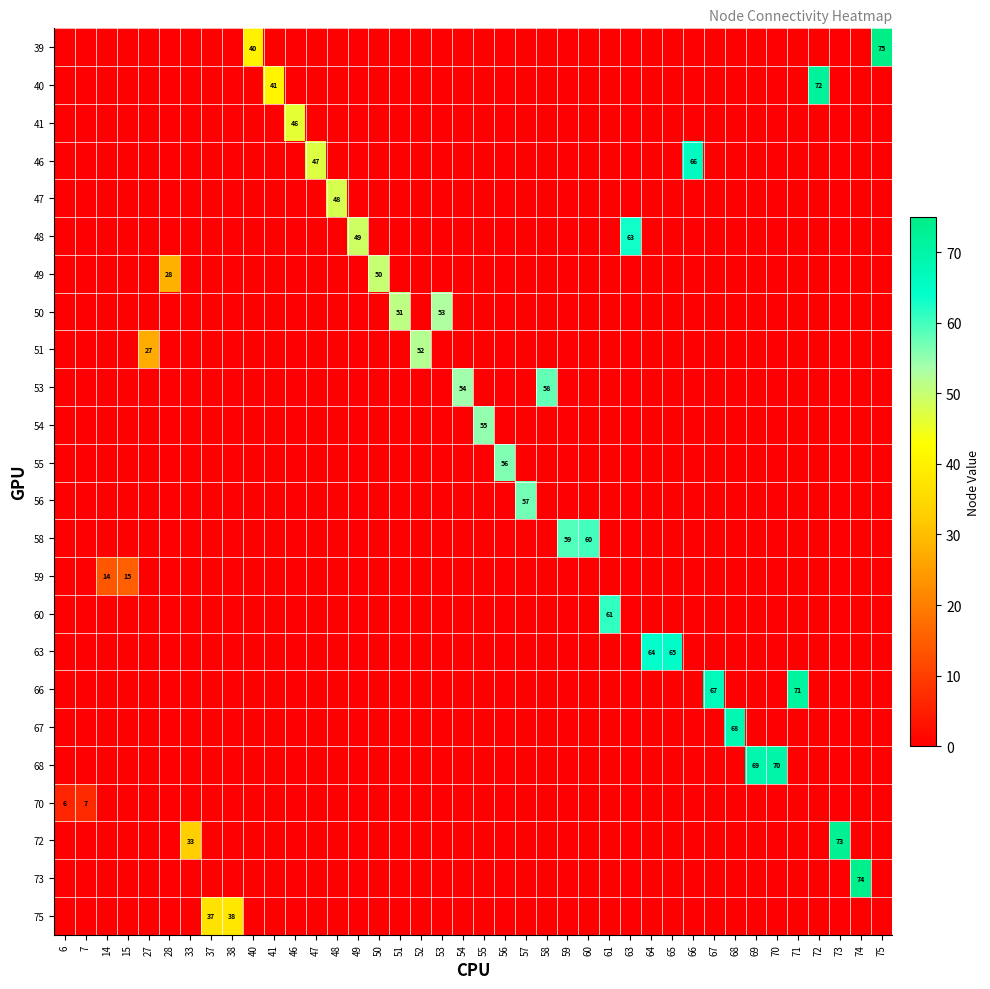

Rank the series by their maximum value, from lowest to highest.

70, 59, 75, 41, 47, 49, 51, 50, 54, 55, 56, 53, 58, 60, 48, 63, 46, 67, 68, 66, 40, 72, 73, 39